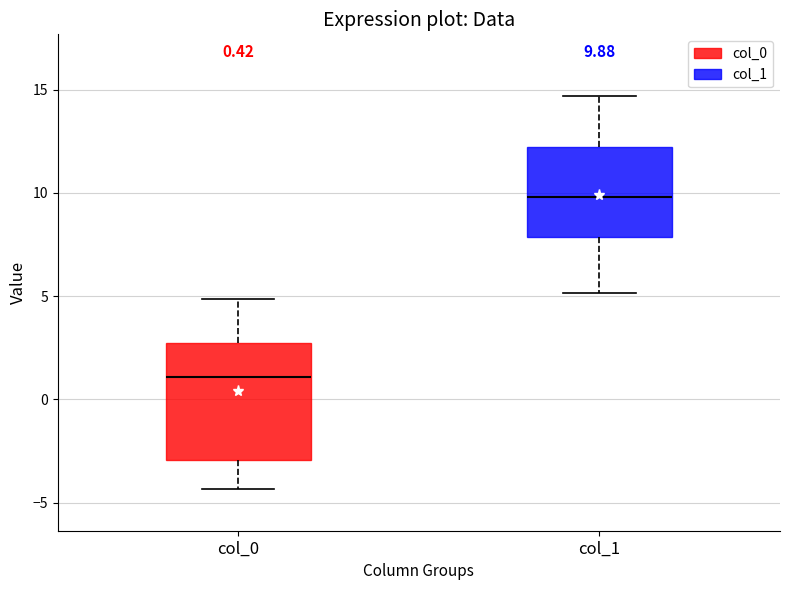

Which box's median line is the highest?

col_1